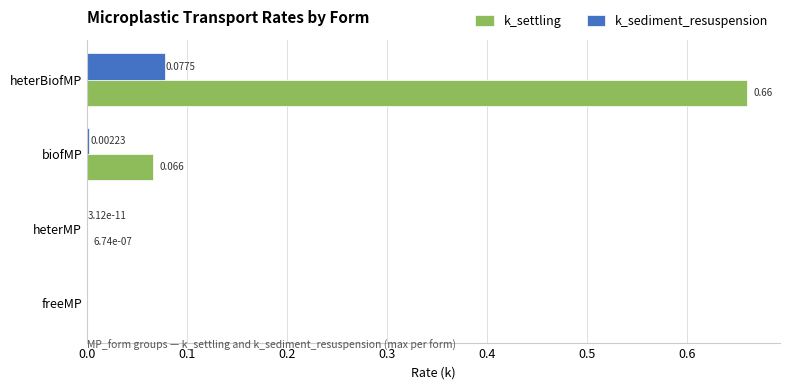

Between freeMP and heterBiofMP, which series saw the biggest shift?

k_settling